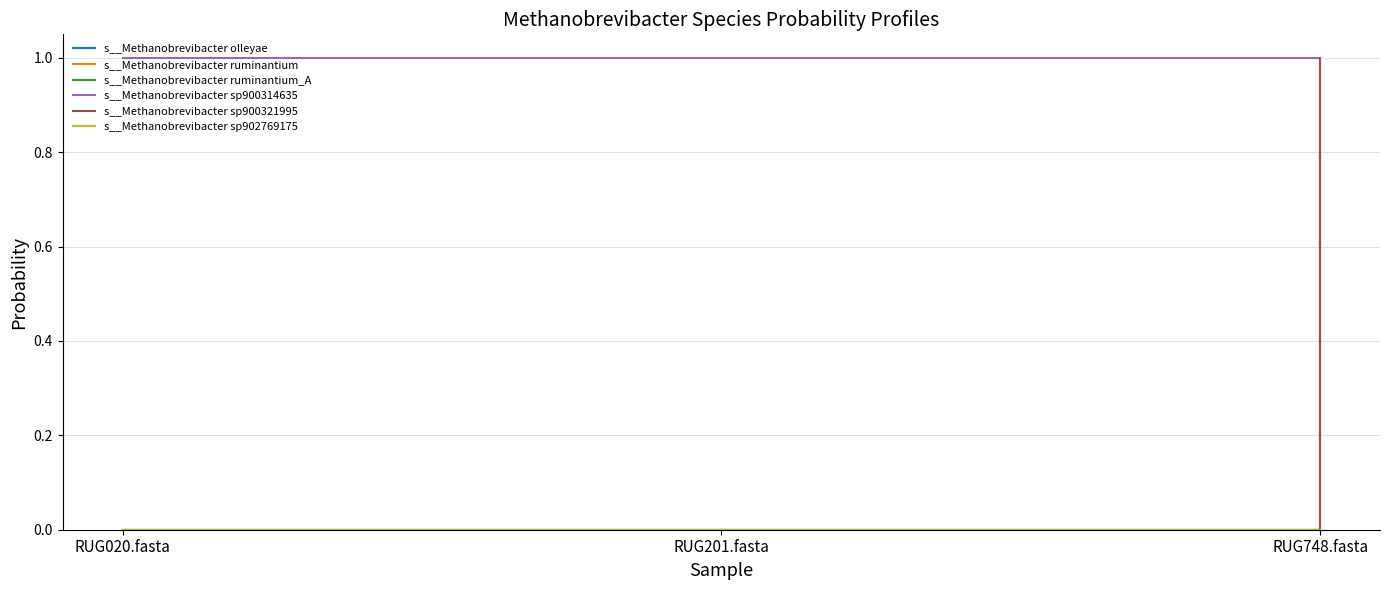

Reading left to right, what are all the values shown in this chart?

s__Methanobrevibacter olleyae: 0.0	0.0	0.0
s__Methanobrevibacter ruminantium: 0.0	0.0	0.0
s__Methanobrevibacter ruminantium_A: 0.0	0.0	0.0
s__Methanobrevibacter sp900314635: 1.0	1.0	0.0
s__Methanobrevibacter sp900321995: 0.0	0.0	1.0
s__Methanobrevibacter sp902769175: 0.0	0.0	0.0